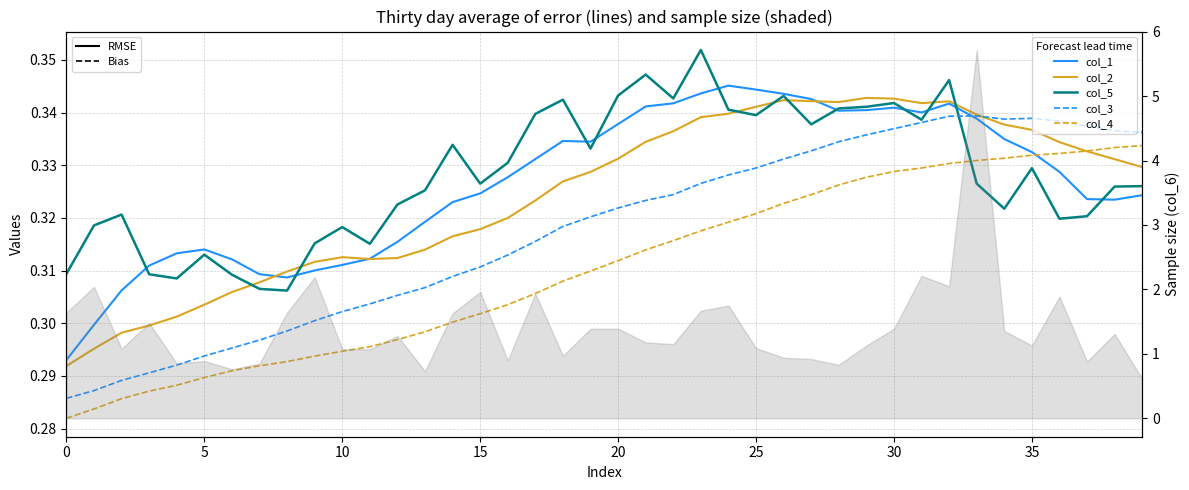

Reading right to left, what are all the values shown in this chart?

col_1: 0.3	0.3	0.3	0.3	0.3	0.3	0.3	0.3	0.3	0.3	0.3	0.3	0.3	0.3	0.3	0.3	0.3	0.3	0.3	0.3	0.3	0.3	0.3	0.3	0.3	0.3	0.3	0.3	0.3	0.3	0.3	0.3	0.3	0.3	0.3	0.3	0.3	0.3	0.3	0.3
col_2: 0.3	0.3	0.3	0.3	0.3	0.3	0.3	0.3	0.3	0.3	0.3	0.3	0.3	0.3	0.3	0.3	0.3	0.3	0.3	0.3	0.3	0.3	0.3	0.3	0.3	0.3	0.3	0.3	0.3	0.3	0.3	0.3	0.3	0.3	0.3	0.3	0.3	0.3	0.3	0.3
col_5: 0.3	0.3	0.3	0.3	0.3	0.3	0.3	0.3	0.3	0.3	0.3	0.3	0.3	0.3	0.3	0.3	0.4	0.3	0.3	0.3	0.3	0.3	0.3	0.3	0.3	0.3	0.3	0.3	0.3	0.3	0.3	0.3	0.3	0.3	0.3	0.3	0.3	0.3	0.3	0.3
col_3: 0.3	0.3	0.3	0.3	0.3	0.3	0.3	0.3	0.3	0.3	0.3	0.3	0.3	0.3	0.3	0.3	0.3	0.3	0.3	0.3	0.3	0.3	0.3	0.3	0.3	0.3	0.3	0.3	0.3	0.3	0.3	0.3	0.3	0.3	0.3	0.3	0.3	0.3	0.3	0.3
col_4: 0.3	0.3	0.3	0.3	0.3	0.3	0.3	0.3	0.3	0.3	0.3	0.3	0.3	0.3	0.3	0.3	0.3	0.3	0.3	0.3	0.3	0.3	0.3	0.3	0.3	0.3	0.3	0.3	0.3	0.3	0.3	0.3	0.3	0.3	0.3	0.3	0.3	0.3	0.3	0.3